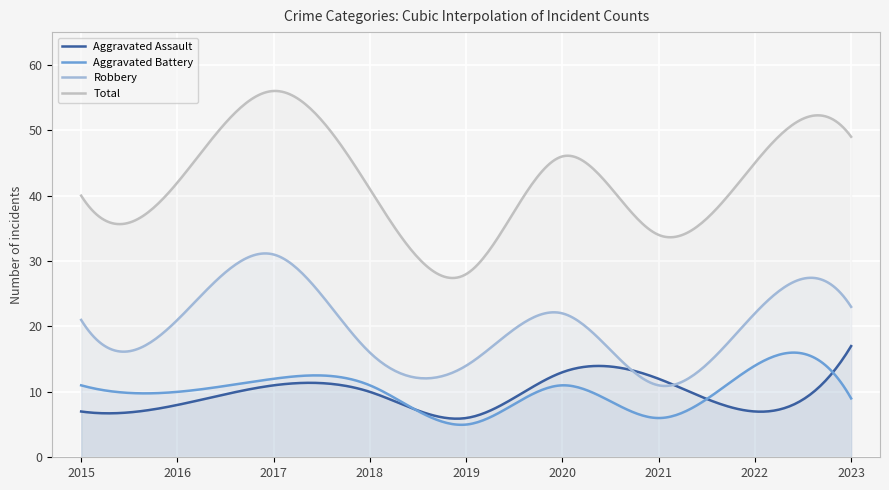

Reading left to right, transcribe all the data shown in this chart.

Aggravated Assault: 2015=7	2016=8	2017=11	2018=10	2019=6	2020=13	2021=12	2022=7	2023=17
Aggravated Battery: 2015=11	2016=10	2017=12	2018=11	2019=5	2020=11	2021=6	2022=14	2023=9
Robbery: 2015=21	2016=21	2017=31	2018=16	2019=14	2020=22	2021=11	2022=22	2023=23
Total: 2015=40	2016=42	2017=56	2018=41	2019=28	2020=46	2021=34	2022=45	2023=49